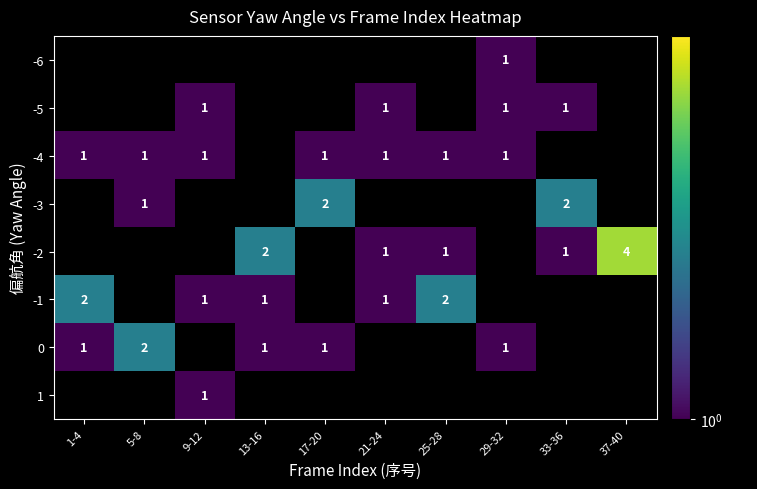

What is the highest value of the row_1 series?

1